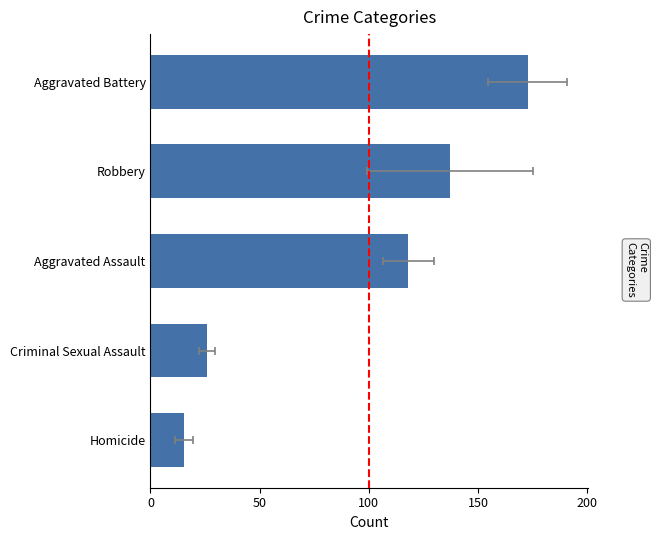

What is the value of the 4th bar from the left?

137.0